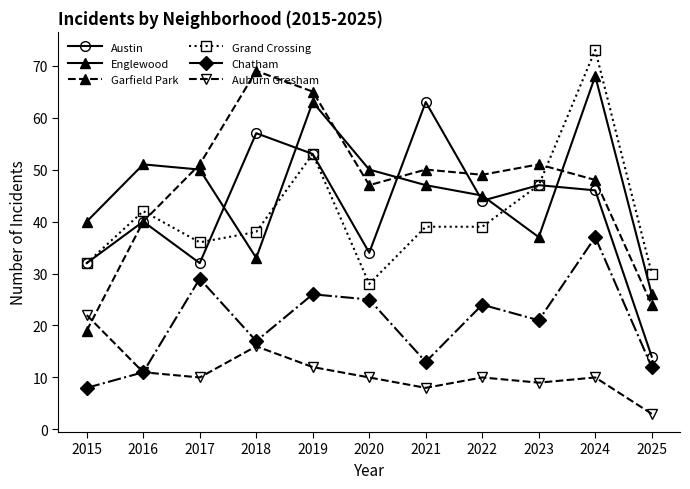

Reading left to right, extract all data points from this chart.

Austin: 2015=32	2016=40	2017=32	2018=57	2019=53	2020=34	2021=63	2022=44	2023=47	2024=46	2025=14
Englewood: 2015=40	2016=51	2017=50	2018=33	2019=63	2020=50	2021=47	2022=45	2023=37	2024=68	2025=26
Garfield Park: 2015=19	2016=40	2017=51	2018=69	2019=65	2020=47	2021=50	2022=49	2023=51	2024=48	2025=24
Grand Crossing: 2015=32	2016=42	2017=36	2018=38	2019=53	2020=28	2021=39	2022=39	2023=47	2024=73	2025=30
Chatham: 2015=8	2016=11	2017=29	2018=17	2019=26	2020=25	2021=13	2022=24	2023=21	2024=37	2025=12
Auburn Gresham: 2015=22	2016=11	2017=10	2018=16	2019=12	2020=10	2021=8	2022=10	2023=9	2024=10	2025=3